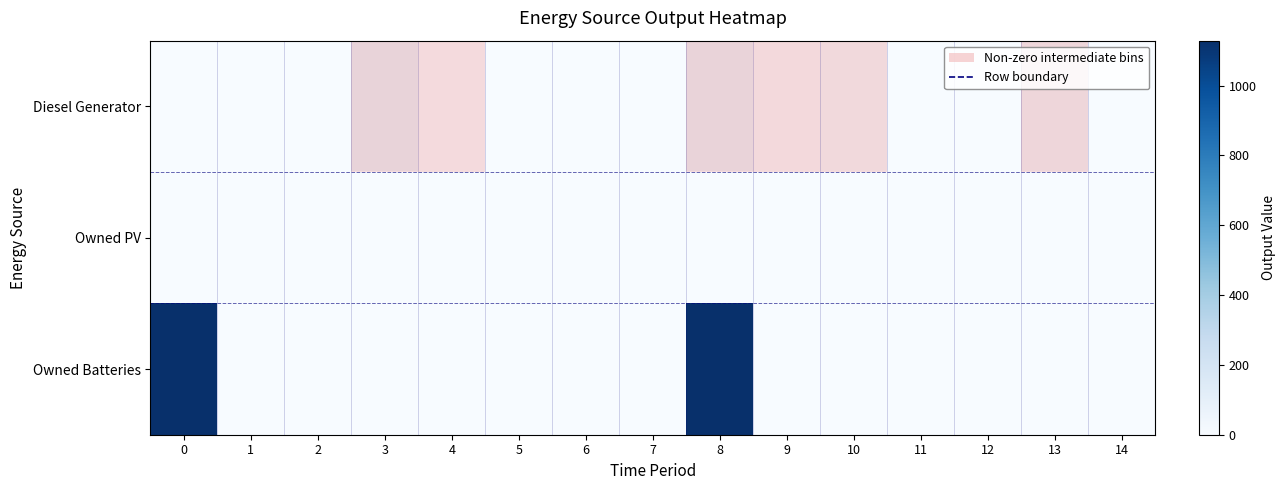

Reading left to right, extract all data points from this chart.

Diesel Generator: 0=0	1=0	2=0	3=167	4=15	5=0	6=0	7=0	8=152	9=30	10=45	11=0	12=0	13=92	14=0
Owned PV: 0=0	1=0	2=0	3=0	4=0	5=0	6=0	7=0	8=0	9=0	10=0	11=0	12=0	13=0	14=0
Owned Batteries: 0=1129	1=0	2=0	3=0	4=0	5=0	6=0	7=0	8=1129	9=0	10=0	11=0	12=0	13=0	14=0